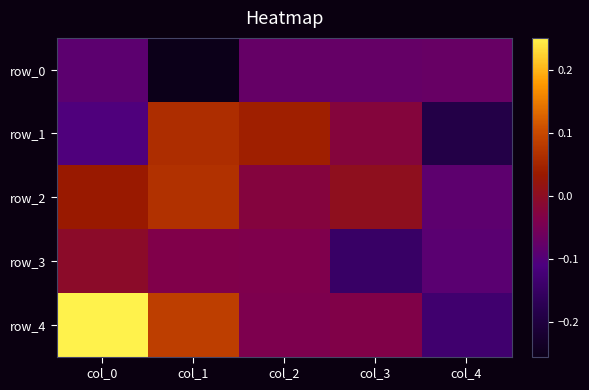

Where is row_0 nearest to the value 0?

col_4